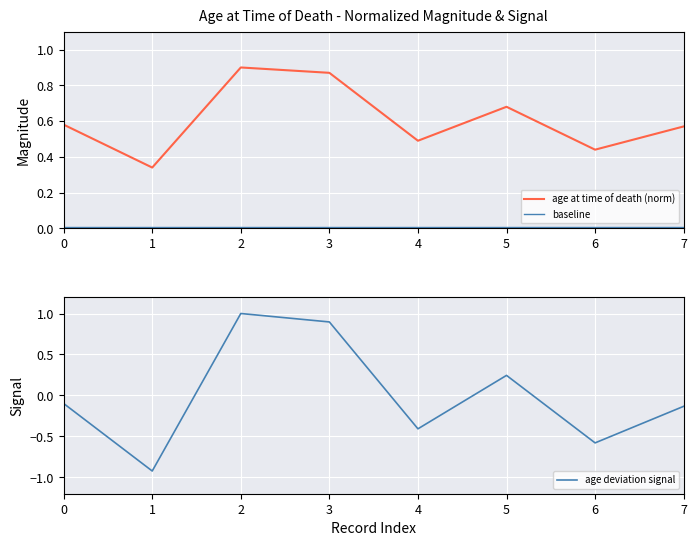

How many interior local peaks does the age deviation signal series have?

2